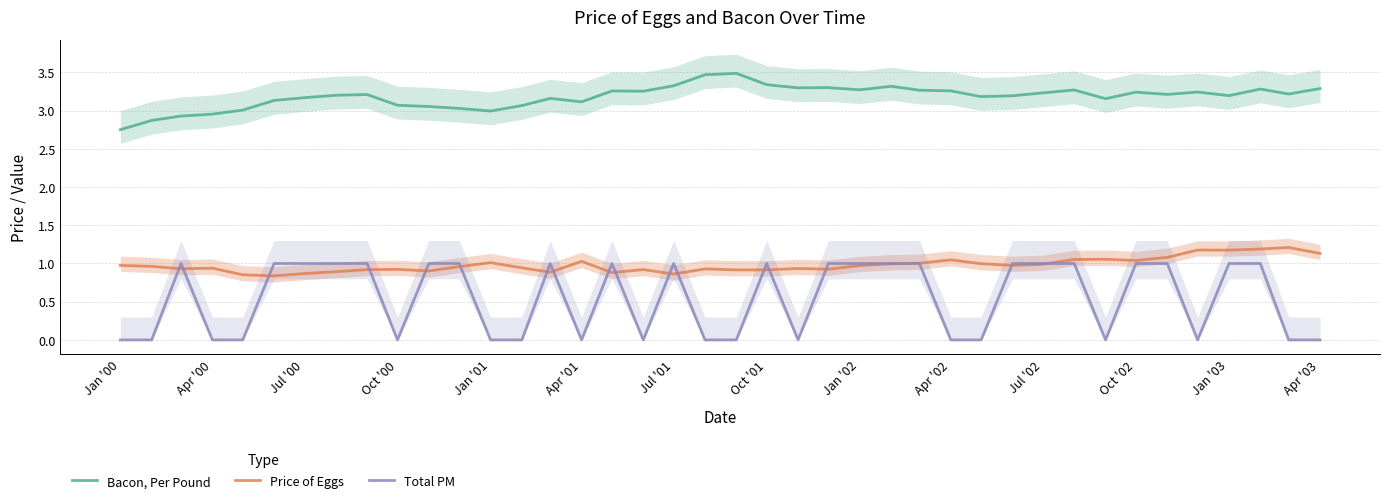

How many data points in Total PM are less than 1?

18